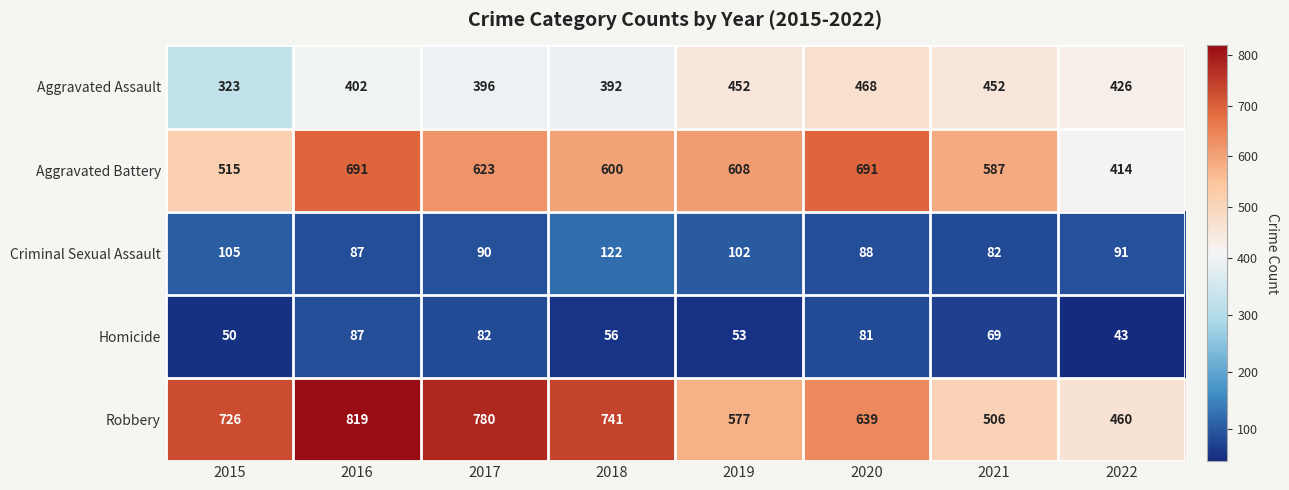

What is the difference between the maximum and minimum values in the Aggravated Assault series?

145